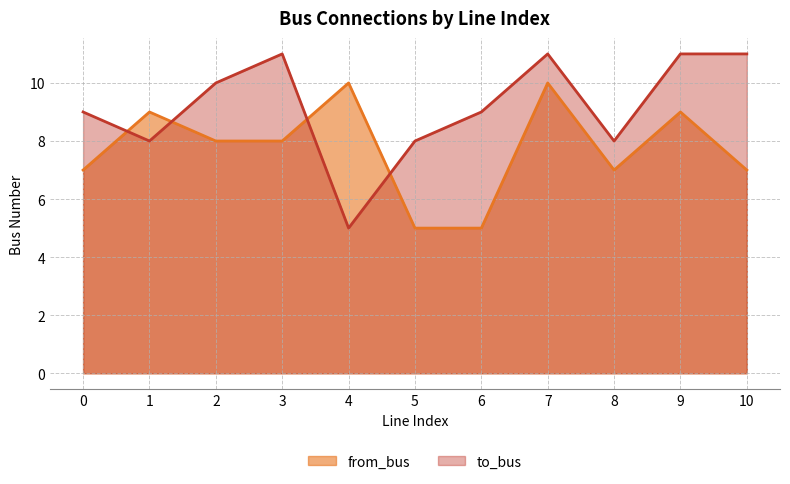

Count the to_bus values in the range 8 to 11.

10